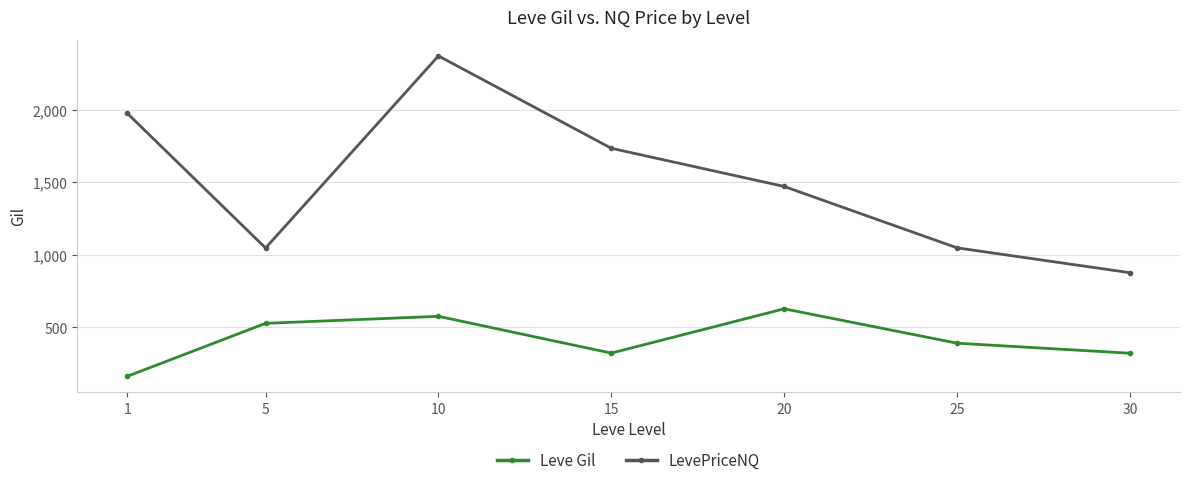

Where is the first local minimum for Leve Gil?

15